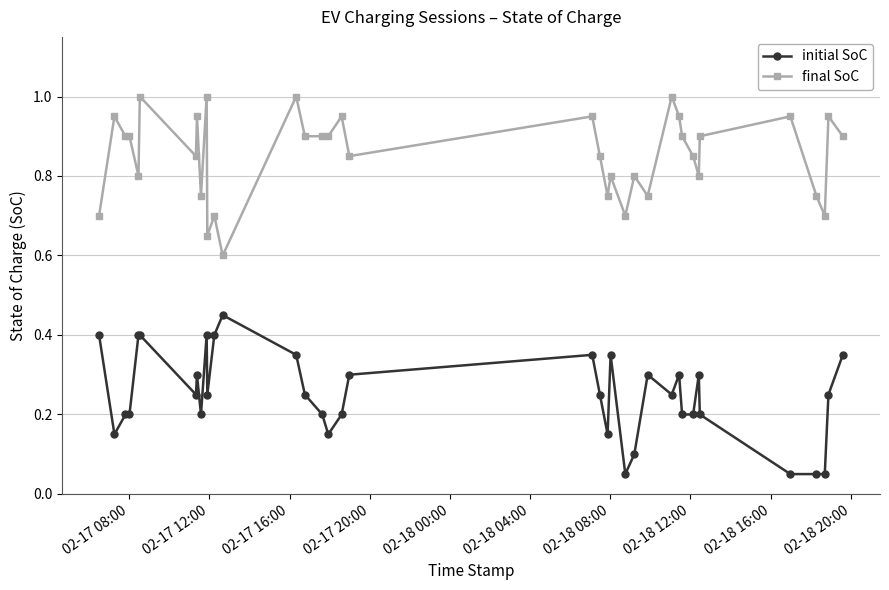

How many final SoC values are between 0 and 1?

37